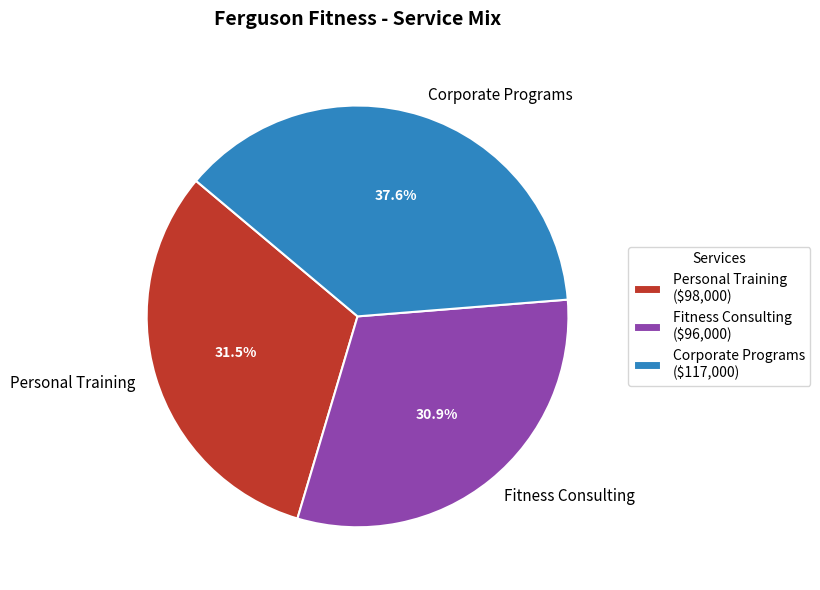

Which slice is the smallest?

Fitness Consulting